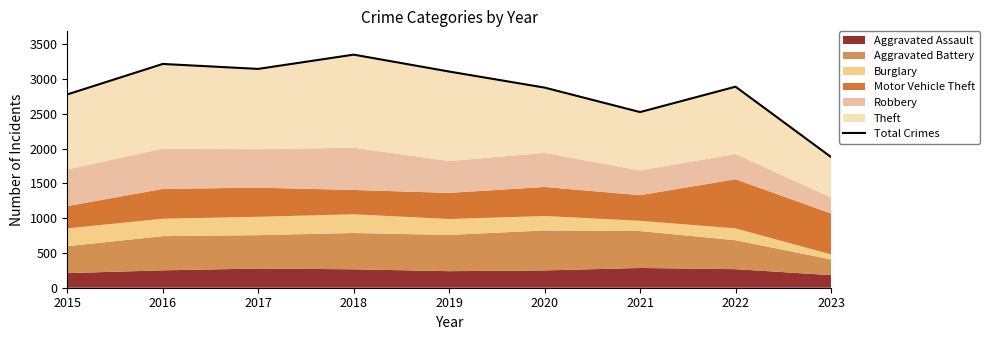

Rank the categories by value from lowest to highest.

2023, 2021, 2015, 2020, 2022, 2019, 2017, 2016, 2018